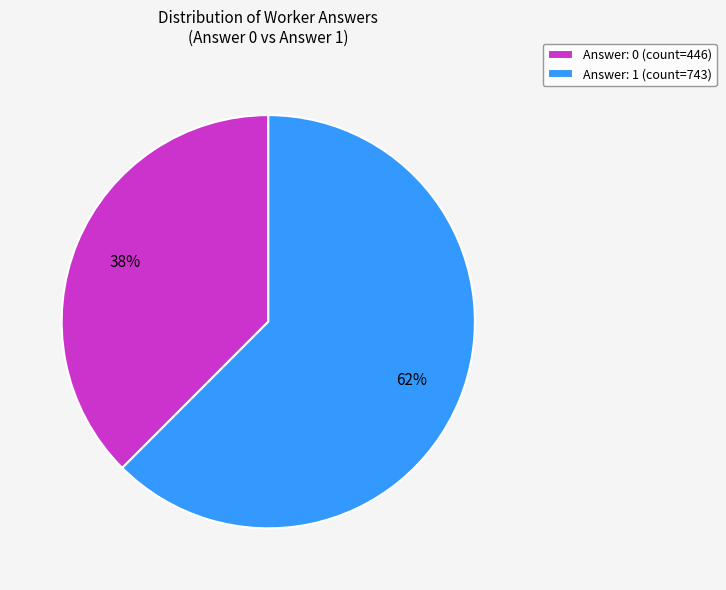

To the nearest percent, what is the average slice percentage?

50%